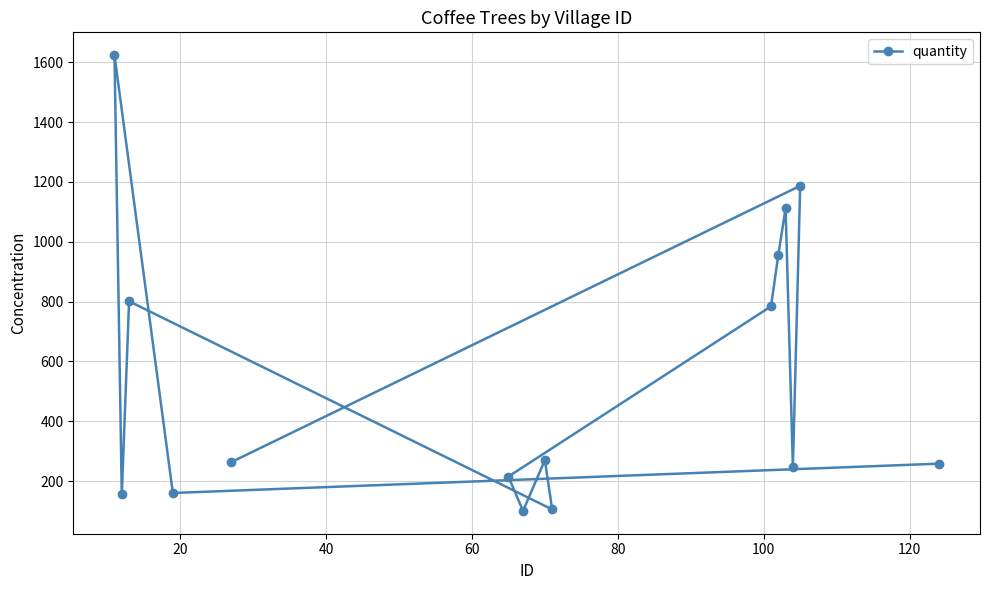

What is the smallest value displayed?

100